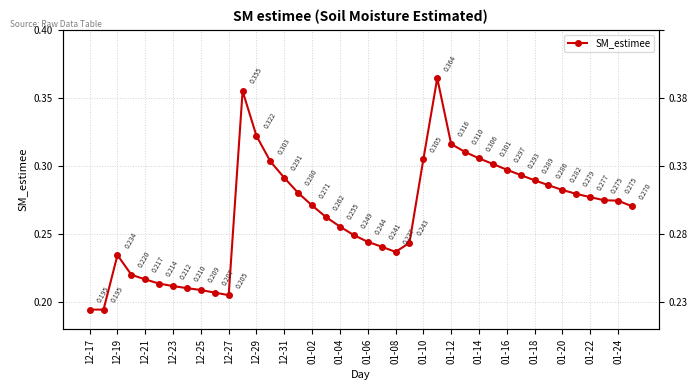

What is the change in value from 21 to 26?

+0.1